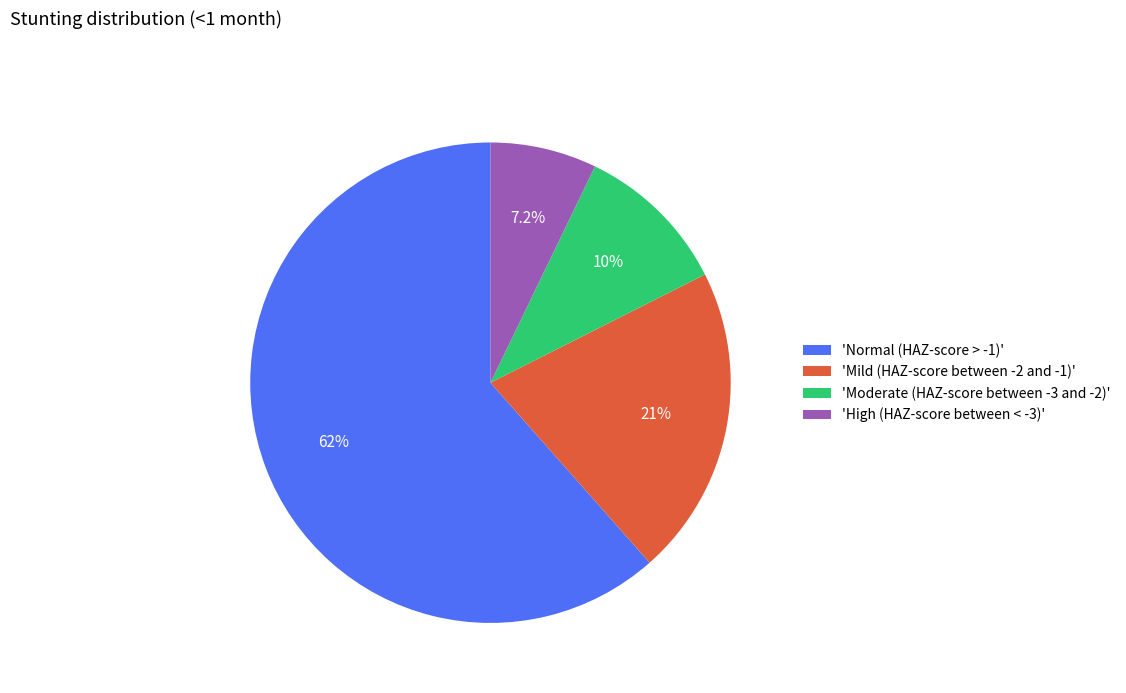

Is there a majority slice in this chart?

Yes